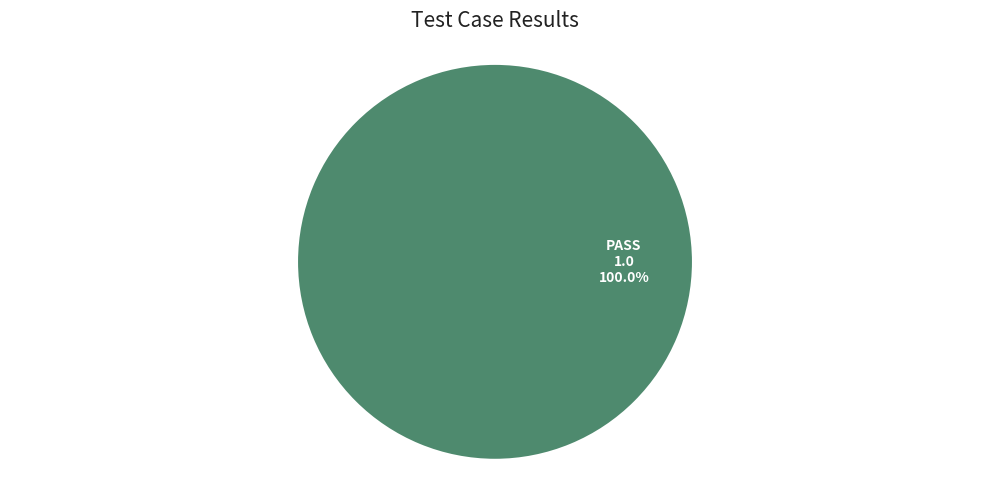

Does any single category account for the majority?

Yes